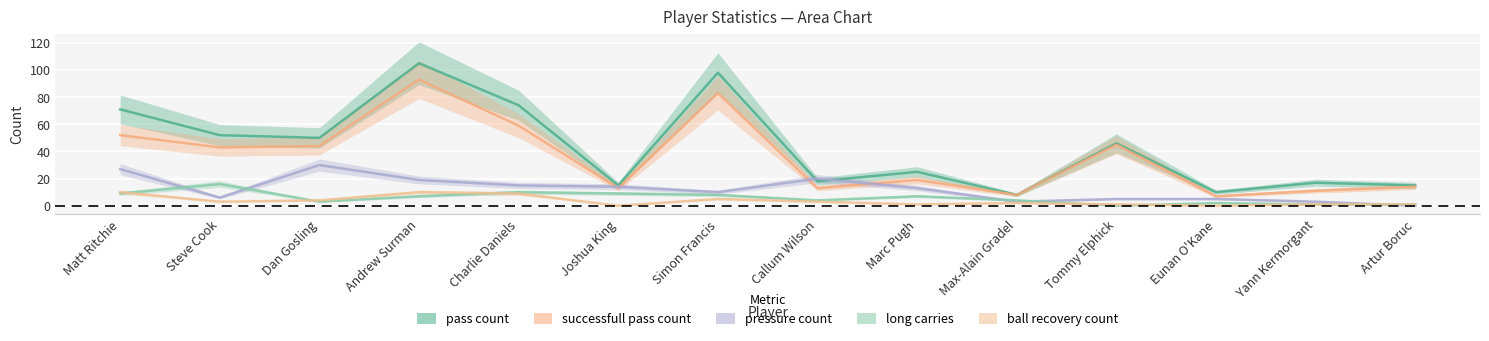

Is this an area chart (filled region under the line)?

No